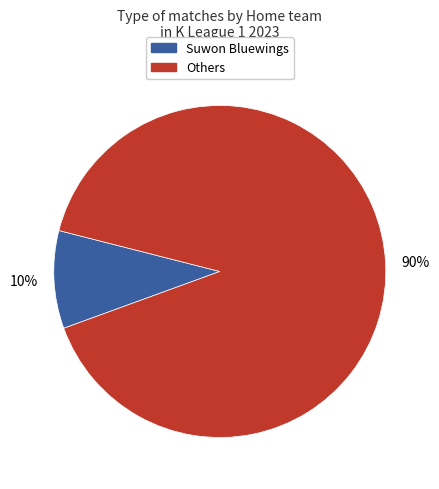

Is there any slice that represents more than half of the pie?

Yes